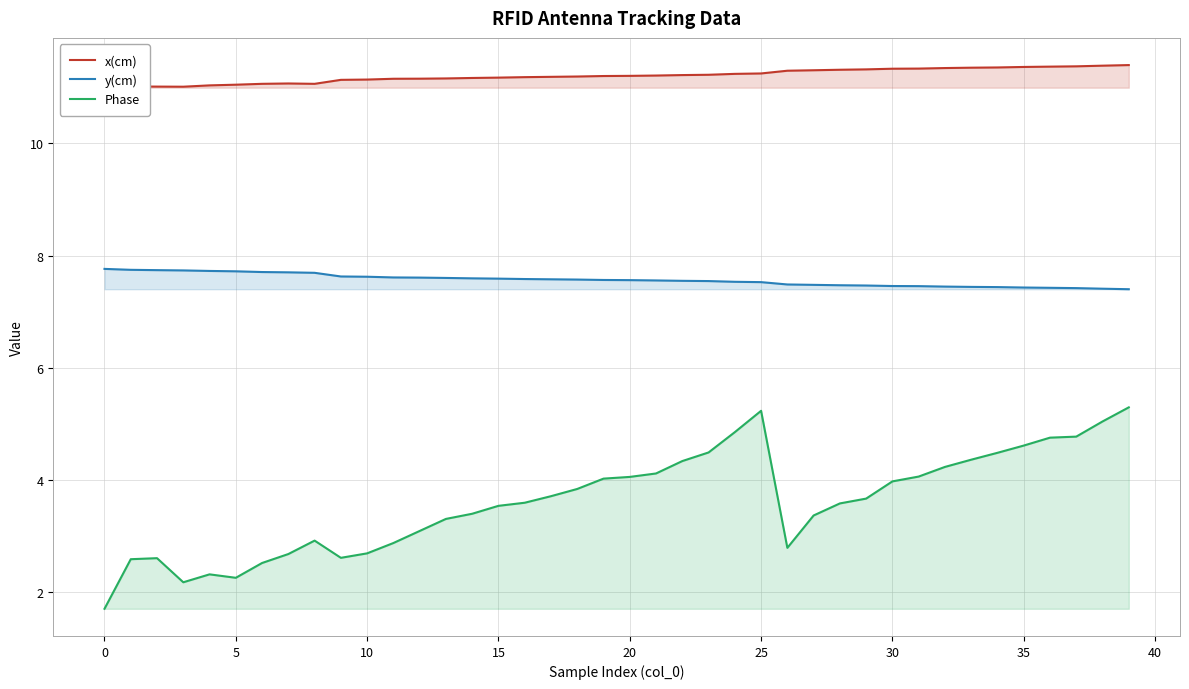

True or false: Phase and x(cm) cross at least once.

False